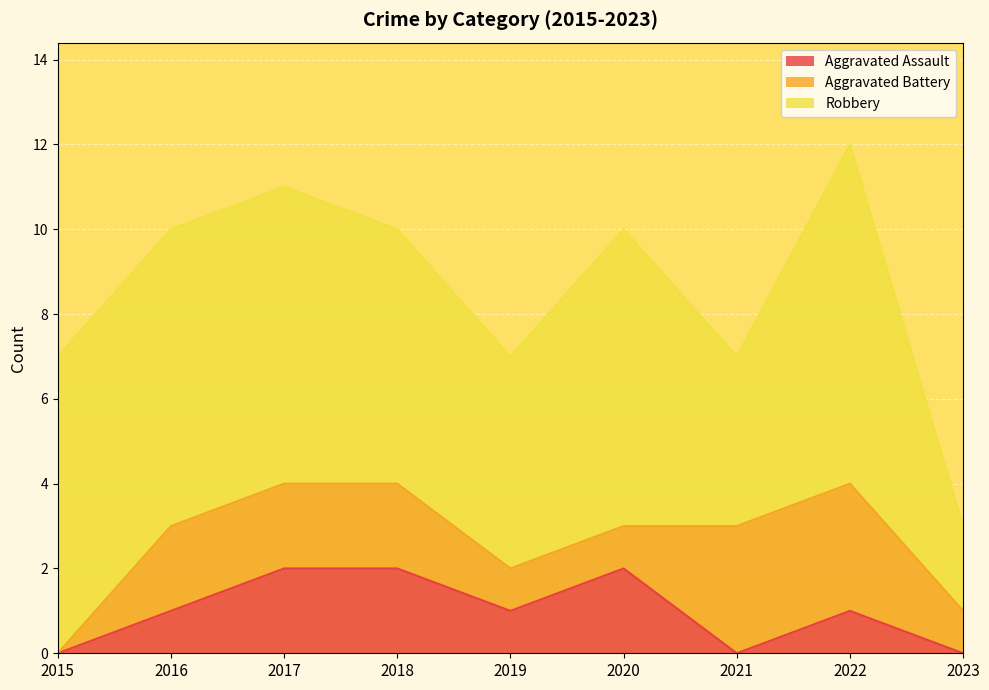

What is the approximate value of Robbery at 2020?

7